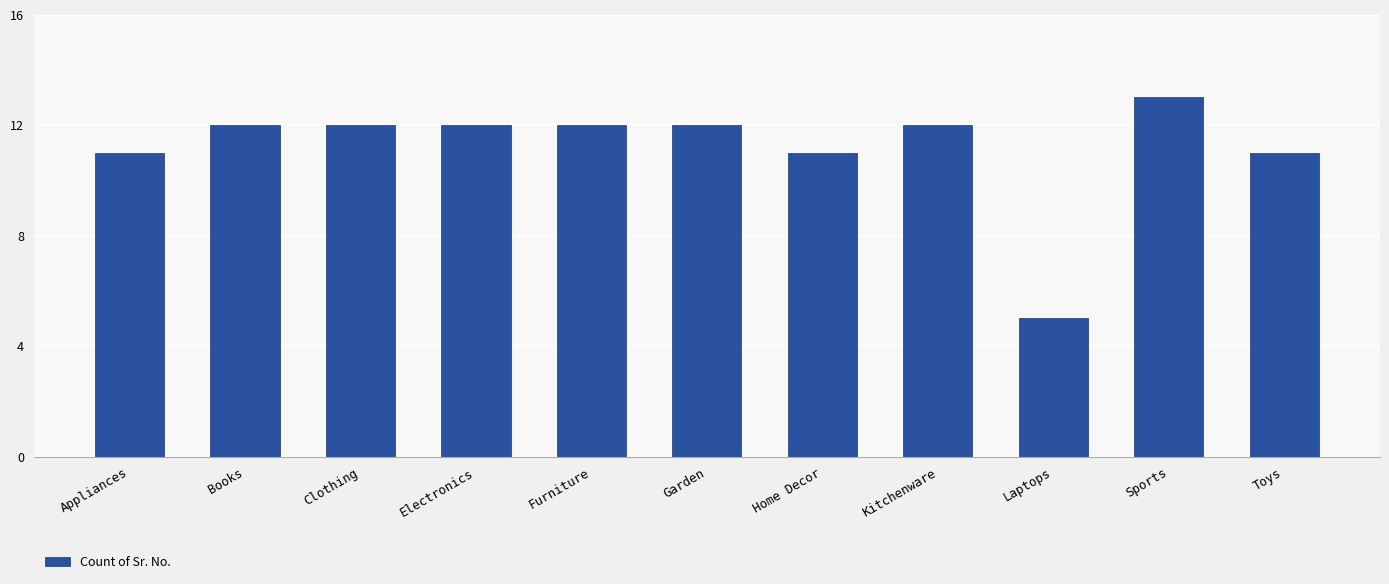

Which label corresponds to the smallest value in the chart?

Laptops